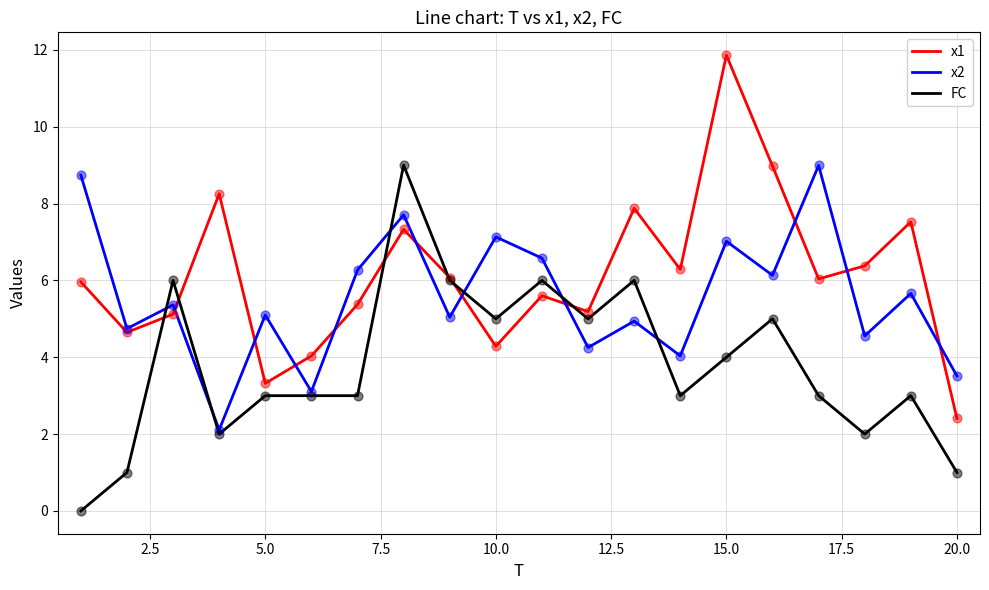

What is the maximum value for x2?

9.0